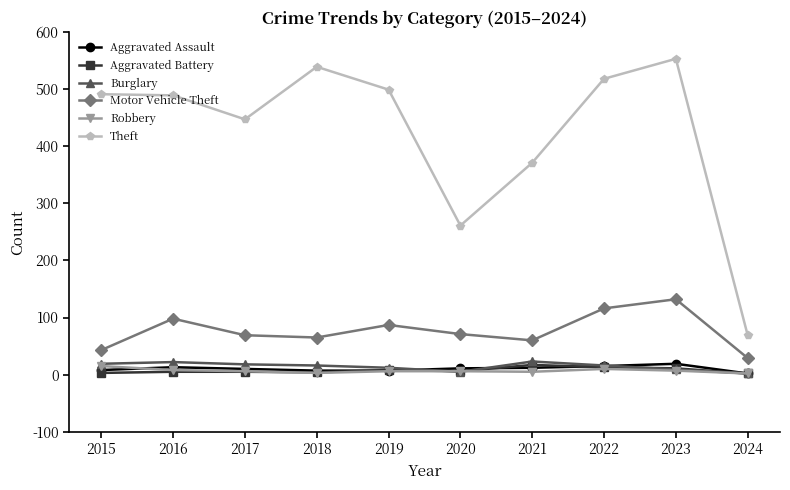

Does the chart have visible grid lines?

No